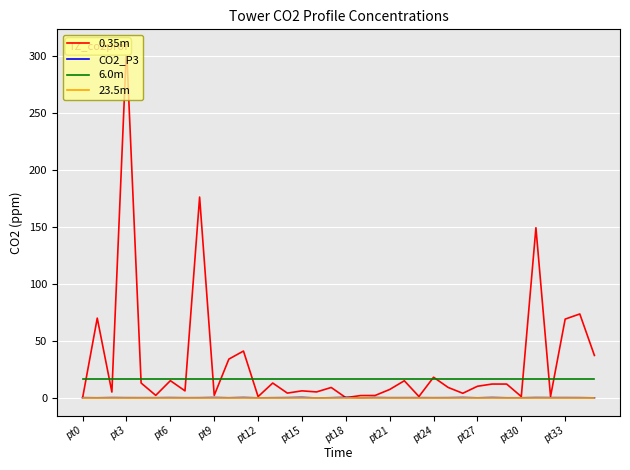

Rank the series by their maximum value, from highest to lowest.

0.35m, 6.0m, CO2_P3, 23.5m